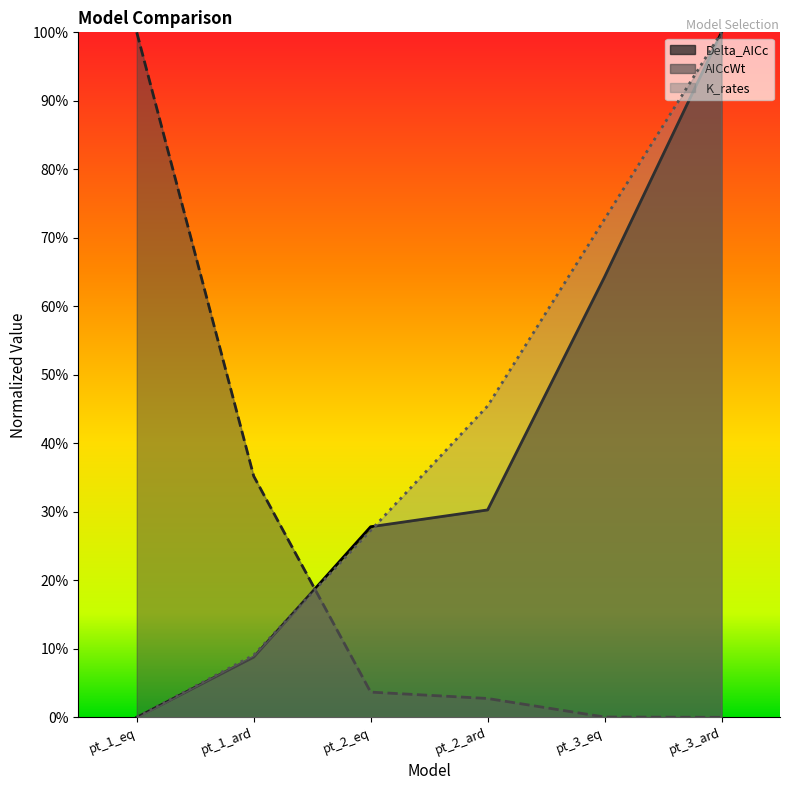

What is the difference between the maximum and minimum values in the AICcWt series?

1.0